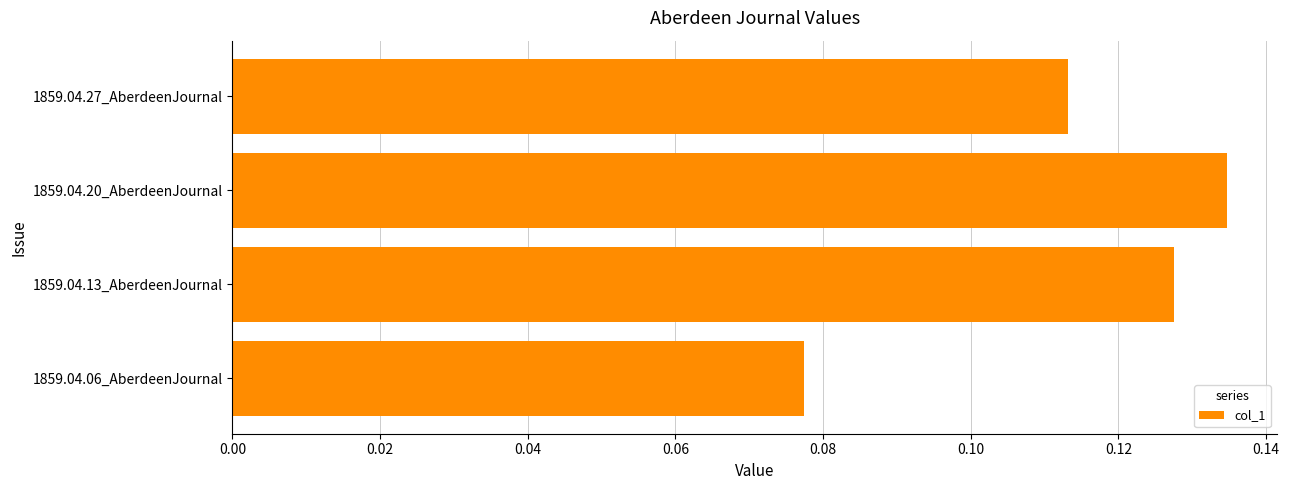

Count the number of categories in the chart.

4